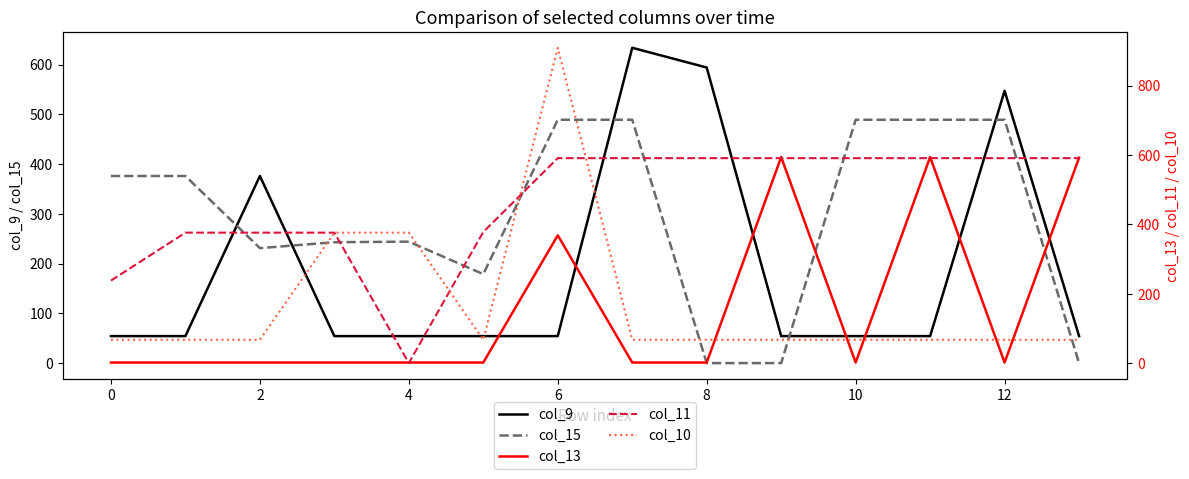

The value of col_9 at 11 is 18.1. True or false?

False